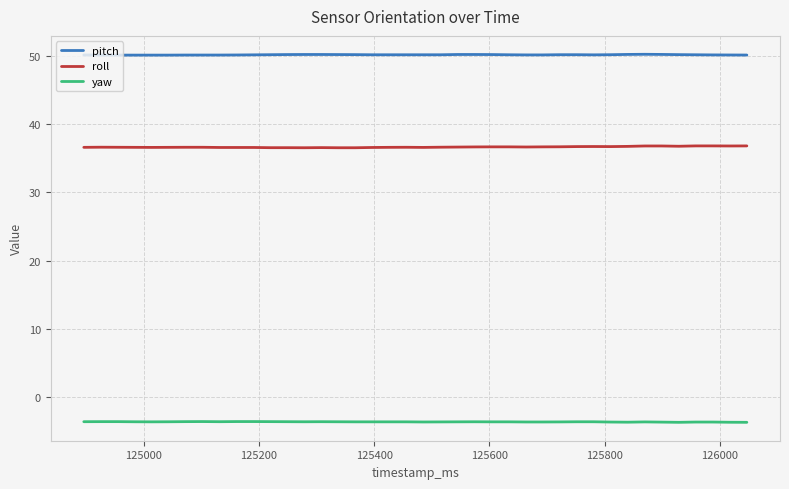

What is the highest value of the roll series?

36.8